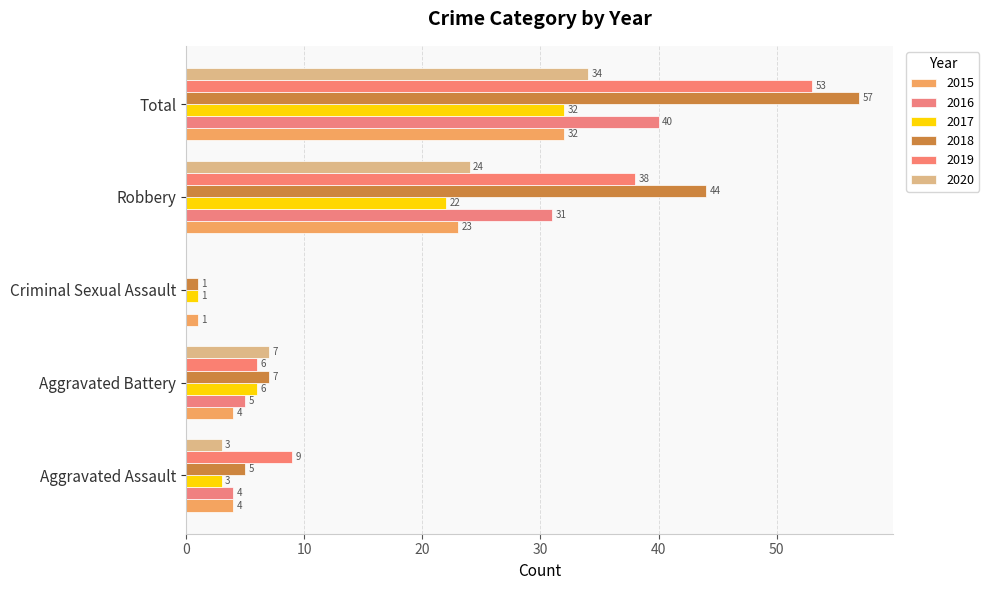

Read the 2017 value at Robbery, to the nearest 5.

20